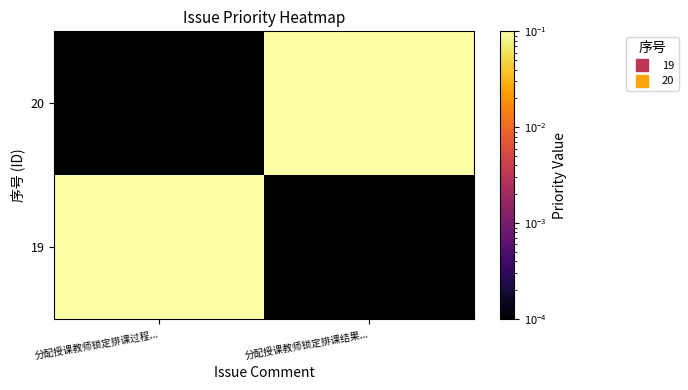

Which category has the lowest value across all series?

分配授课教师锁定排课结果...